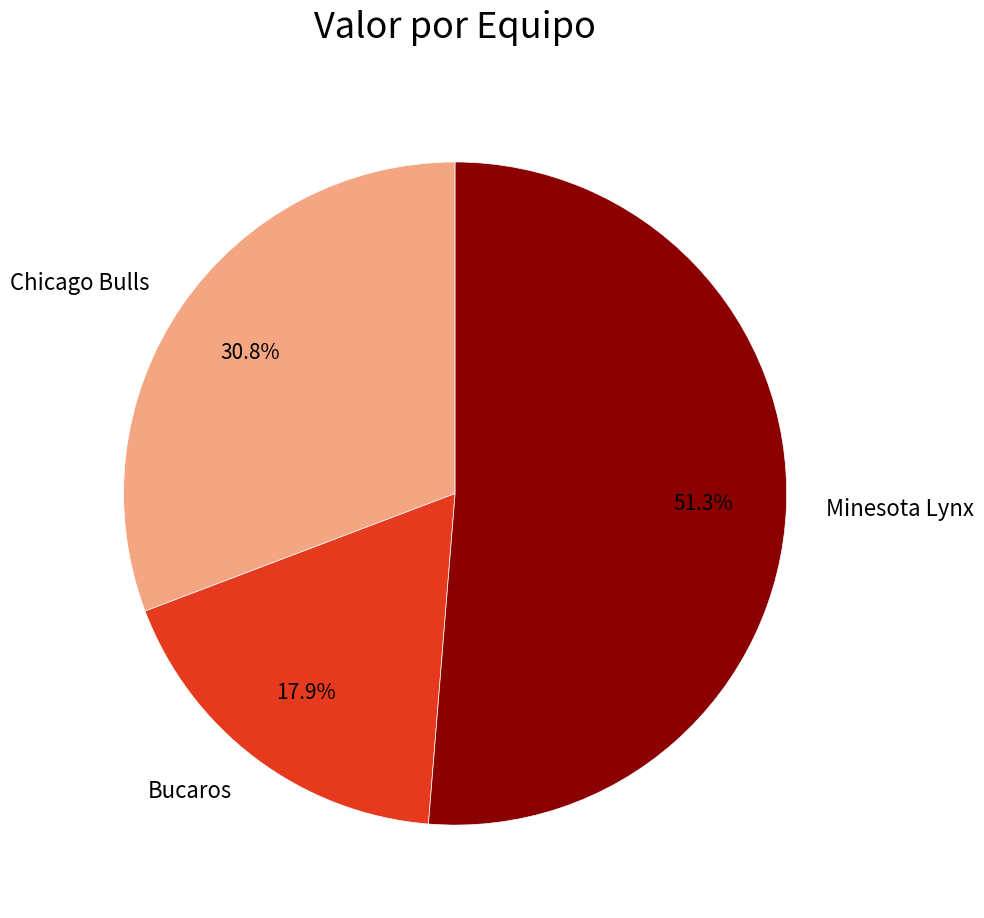

To the nearest percent, what is the difference between the largest and smallest slice percentages?

33%